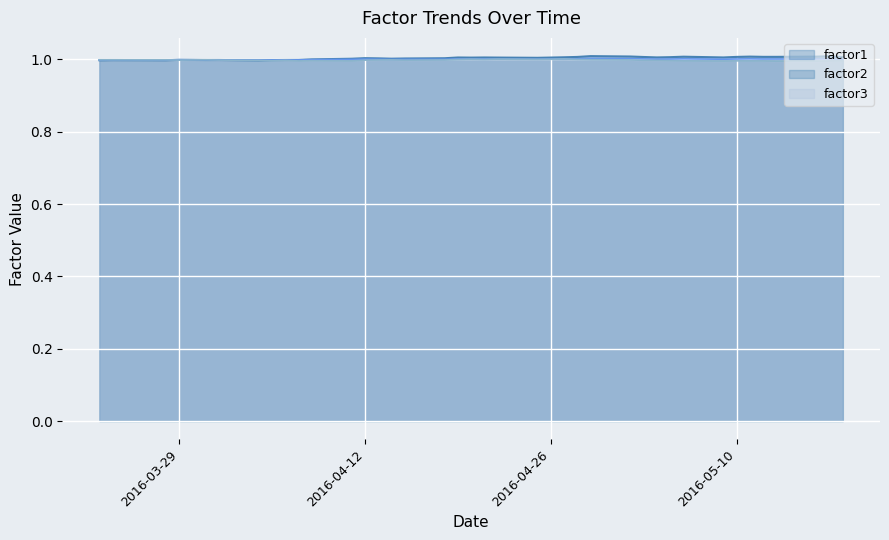

What are all the series names shown in the legend?

factor1, factor2, factor3